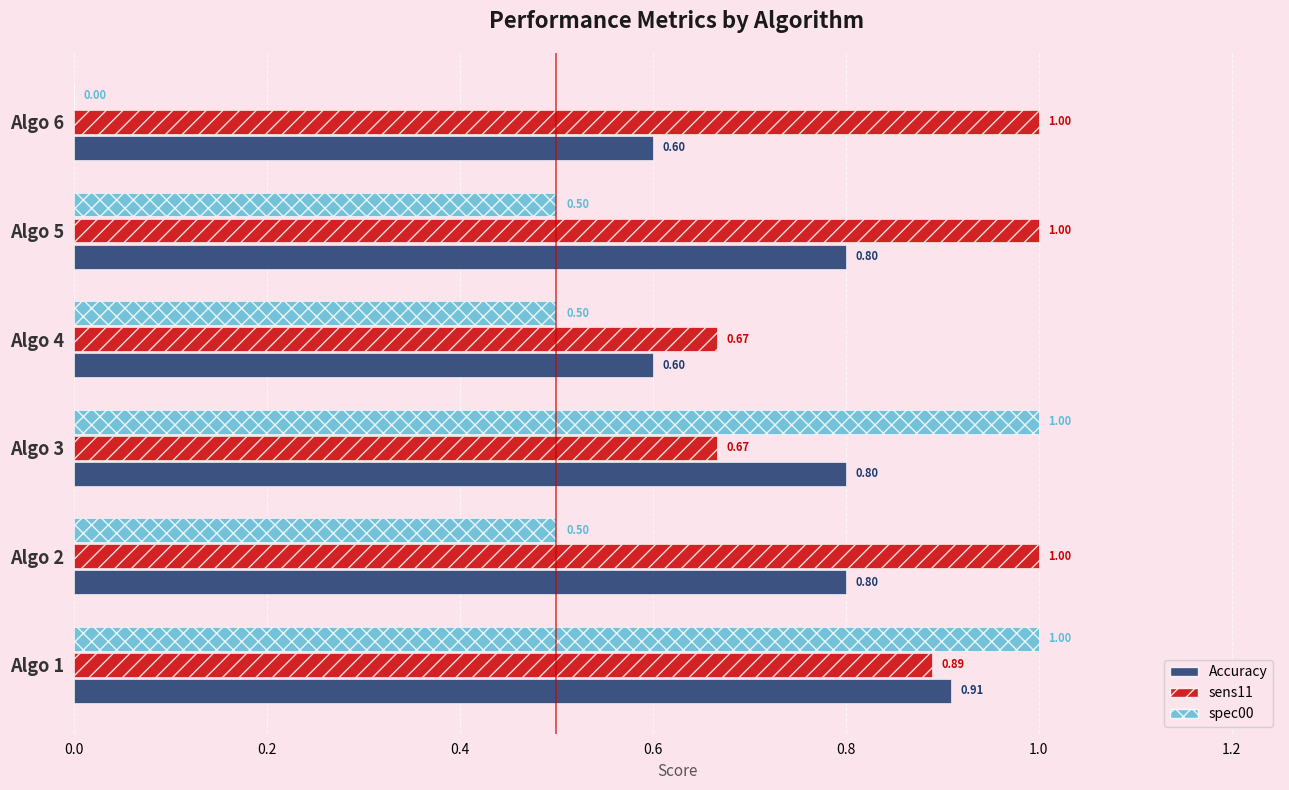

Between Algo 1 and Algo 6, which series saw the biggest shift?

spec00